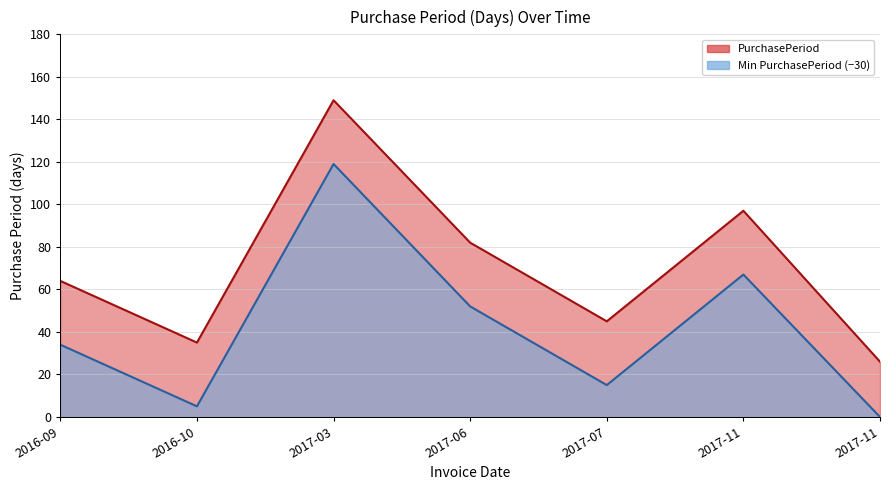

What is the maximum value shown in the chart?

149